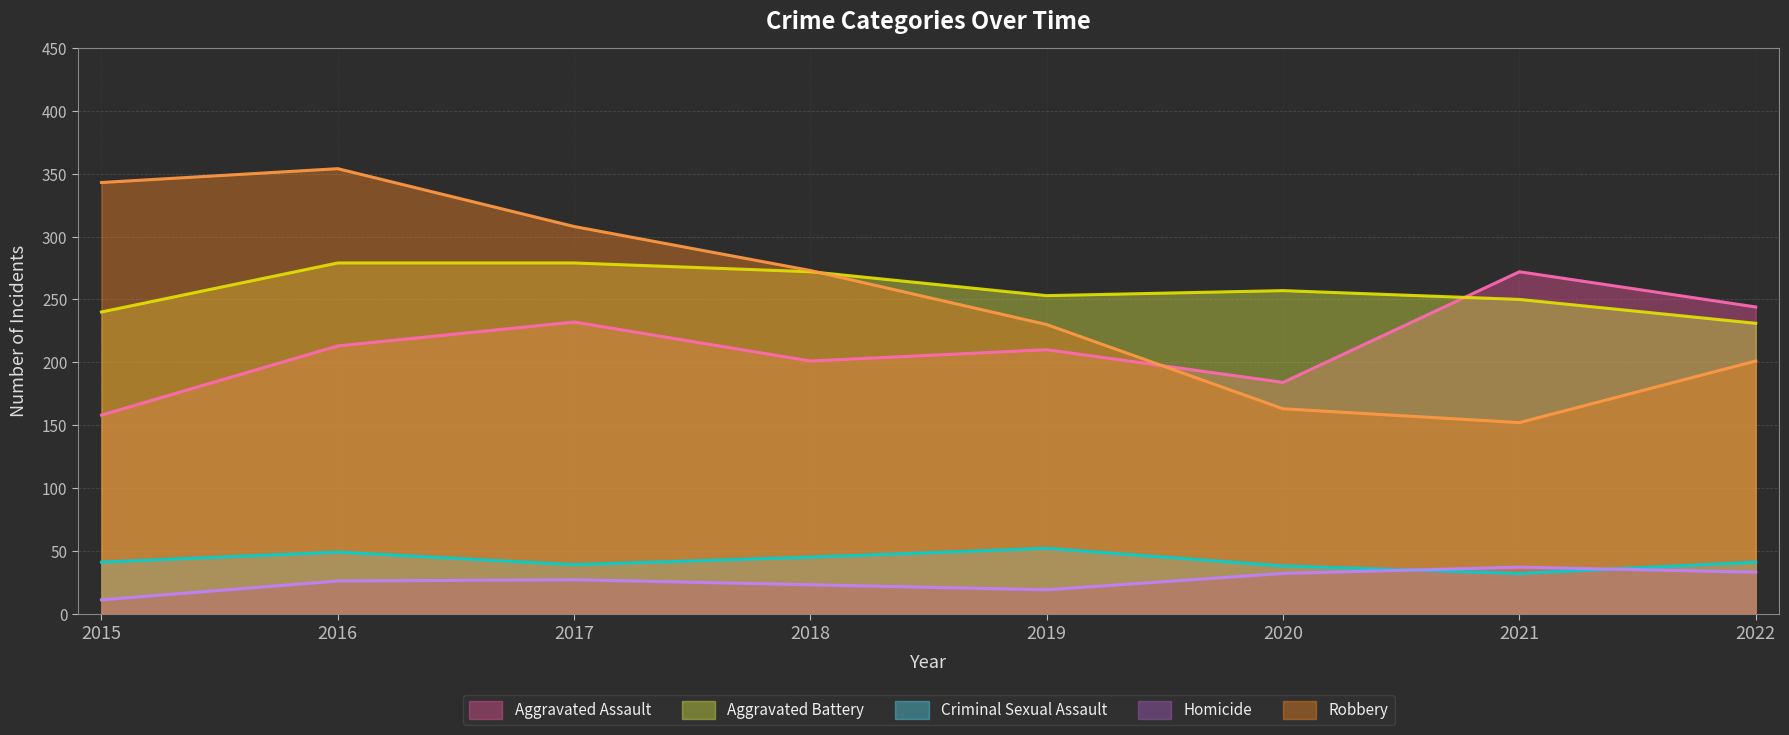

What are all the series names shown in the legend?

Aggravated Assault, Aggravated Battery, Criminal Sexual Assault, Homicide, Robbery